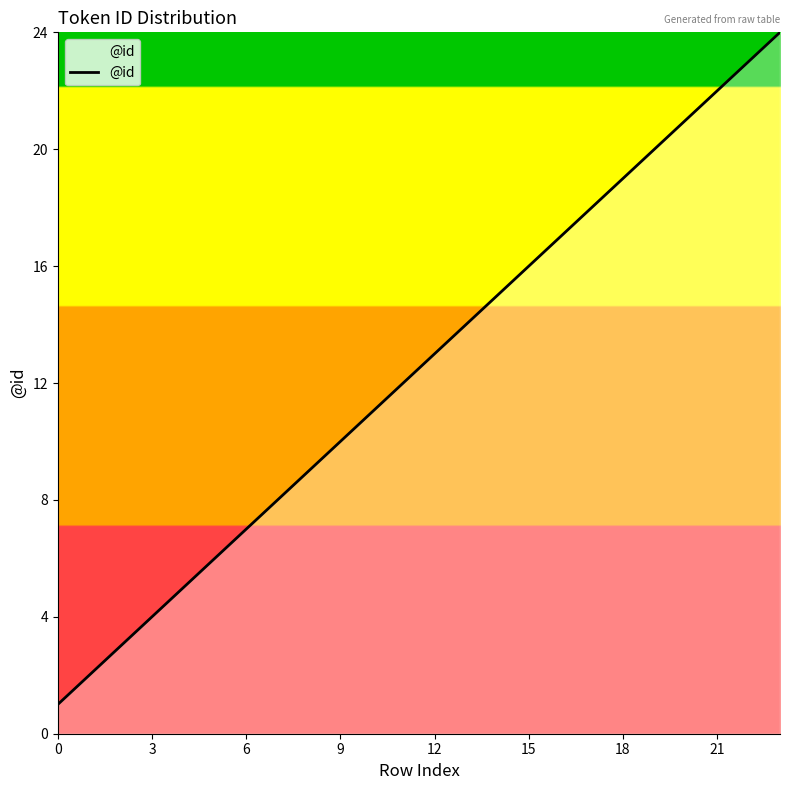

What is the sum of all values?

300